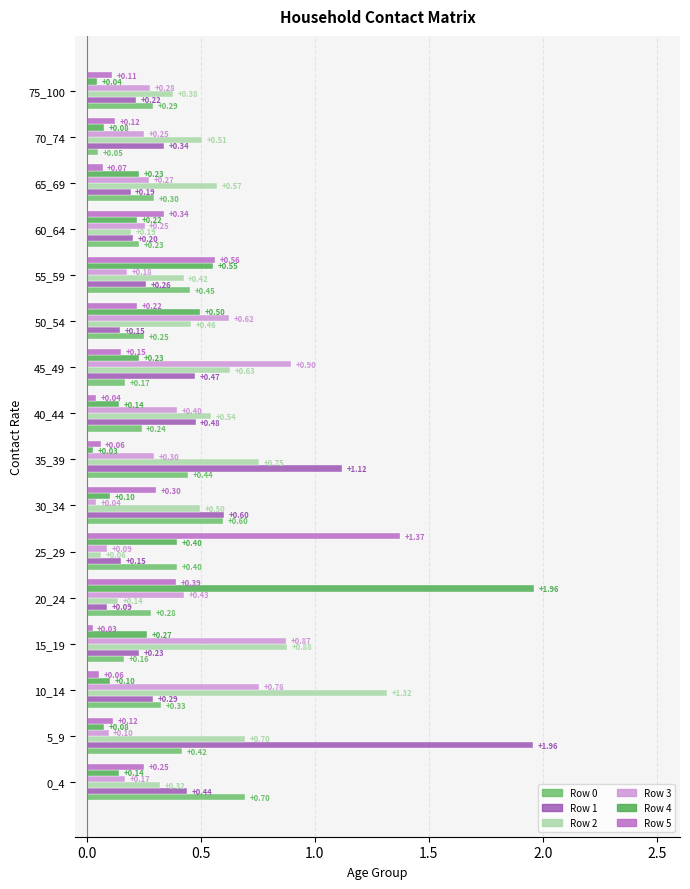

At how many categories does at least one series exceed 0?

16